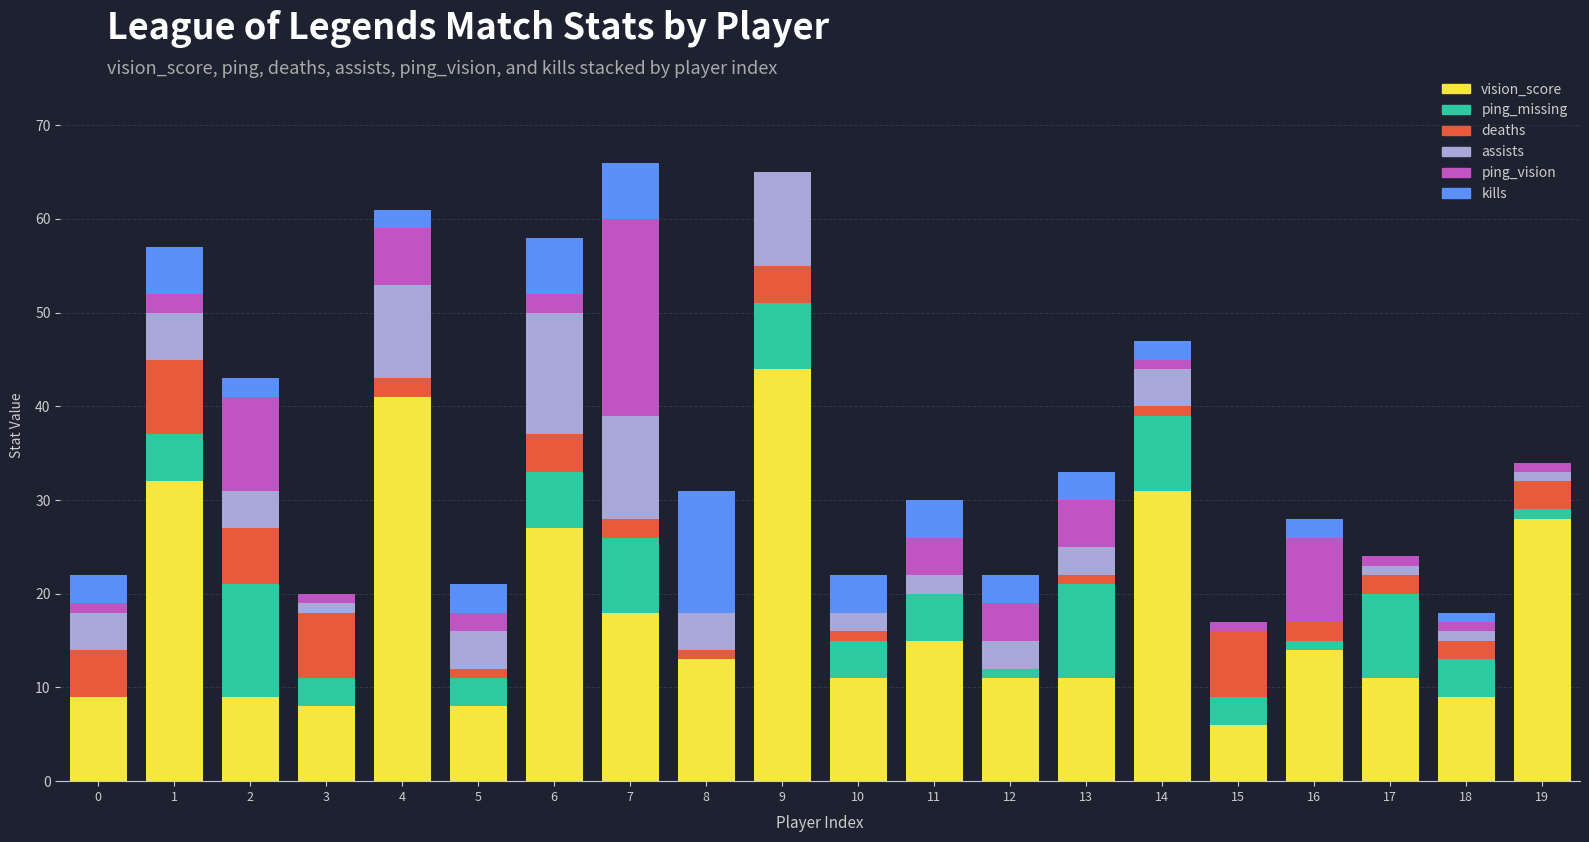

What is the sum of the kills values at 2 and 0?

5